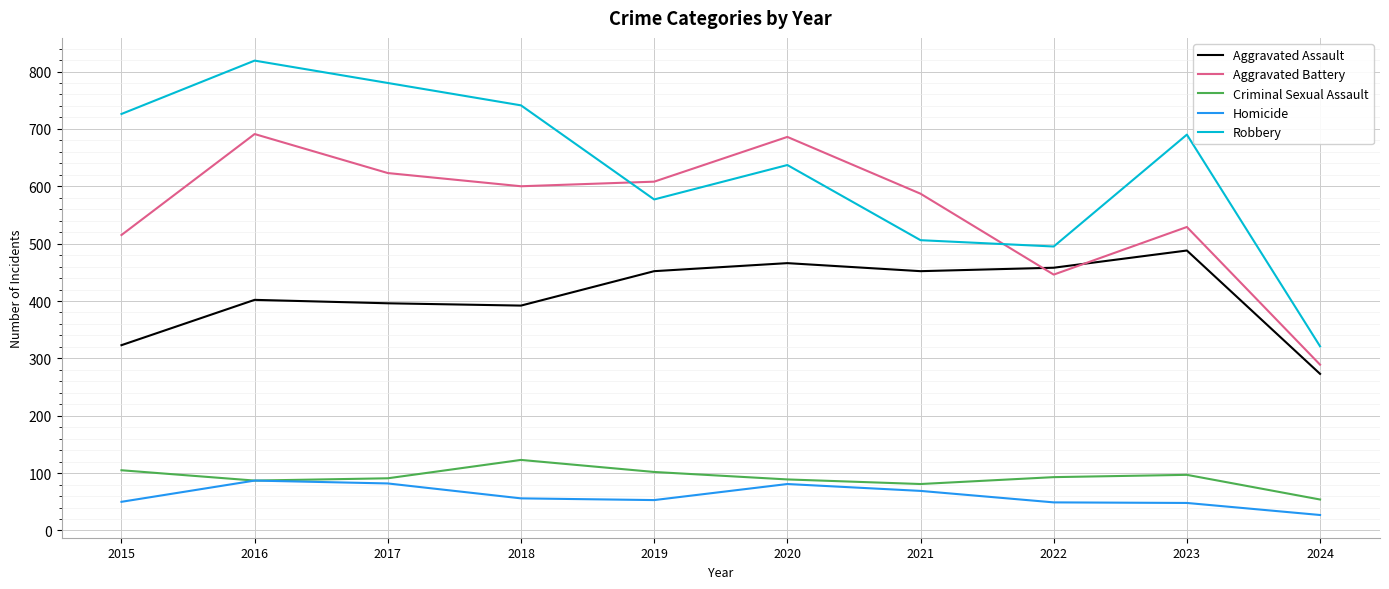

True or false: Aggravated Battery and Criminal Sexual Assault cross at least once.

False